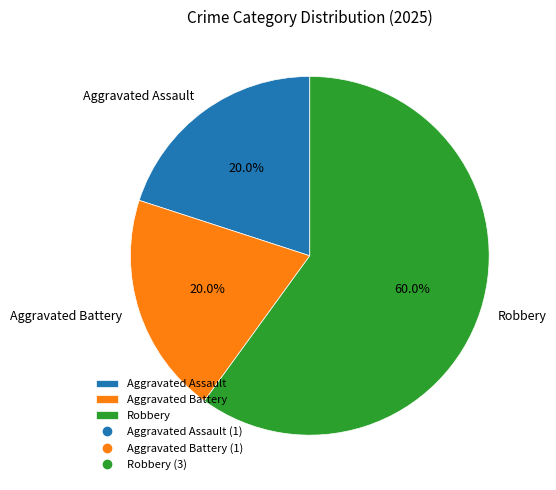

The Aggravated Battery slice represents 30% of the pie. True or false?

False